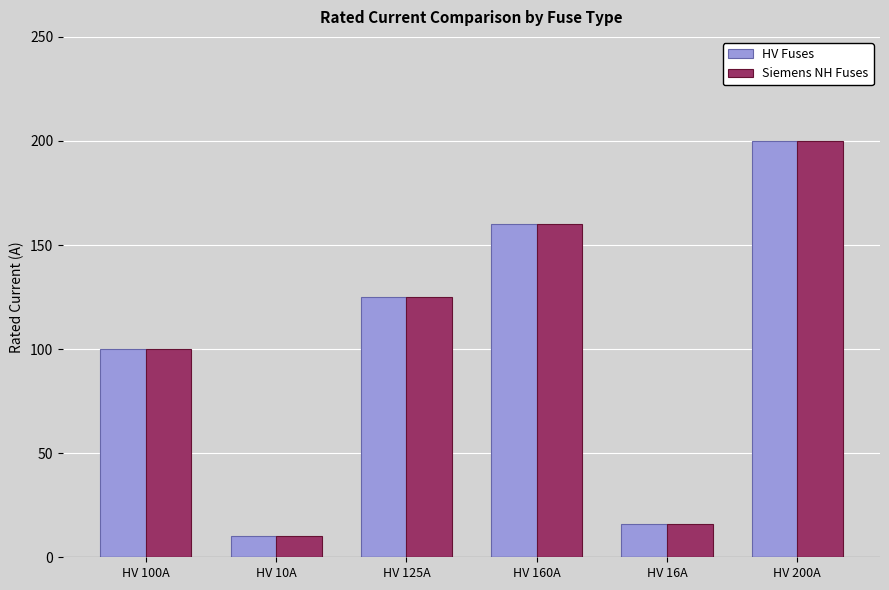

Is the value of Siemens NH Fuses at HV 200A greater than the value of HV Fuses at HV 125A?

Yes